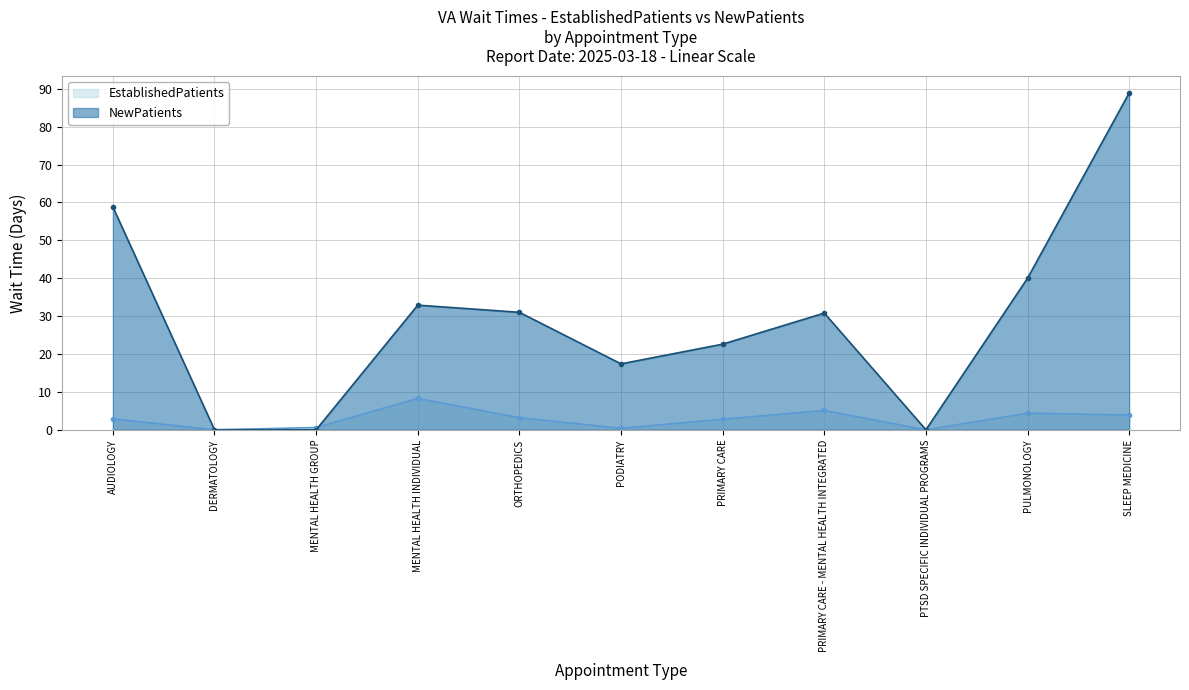

What are all the series names shown in the legend?

EstablishedPatients, NewPatients